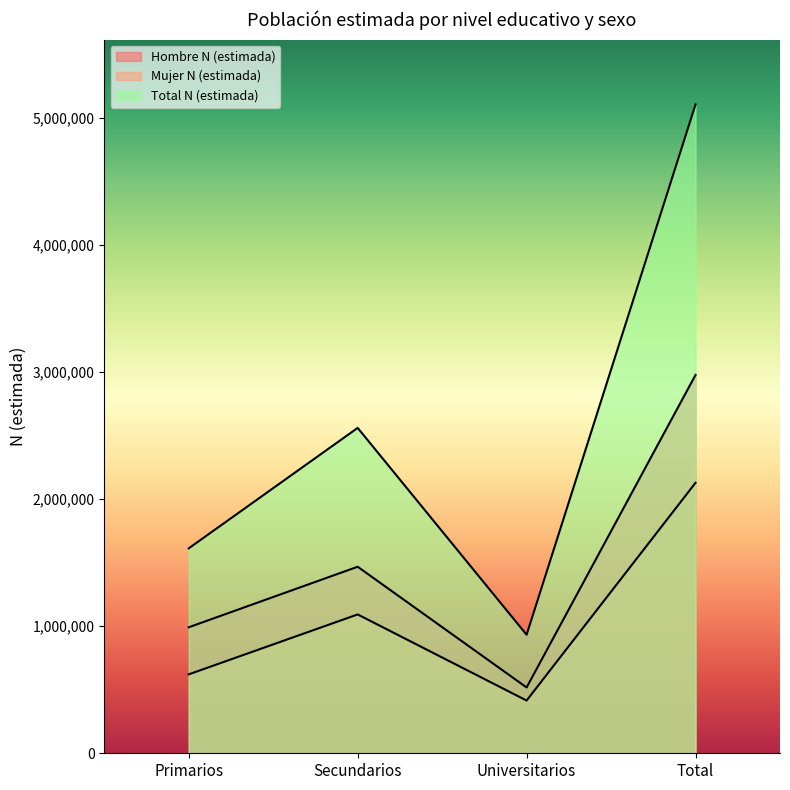

True or false: Mujer N (estimada) and Hombre N (estimada) intersect in this chart.

False